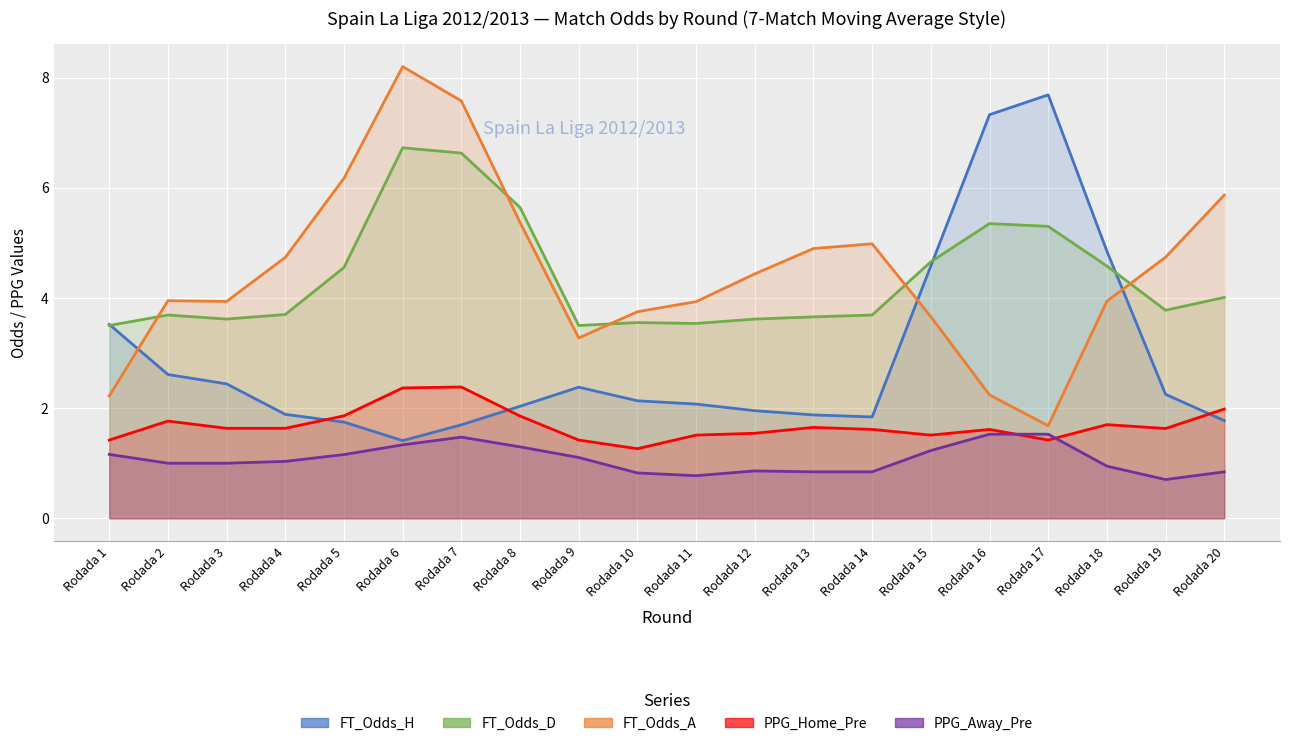

Where do PPG_Away_Pre and PPG_Home_Pre first cross each other?

Rodada 16 and Rodada 17